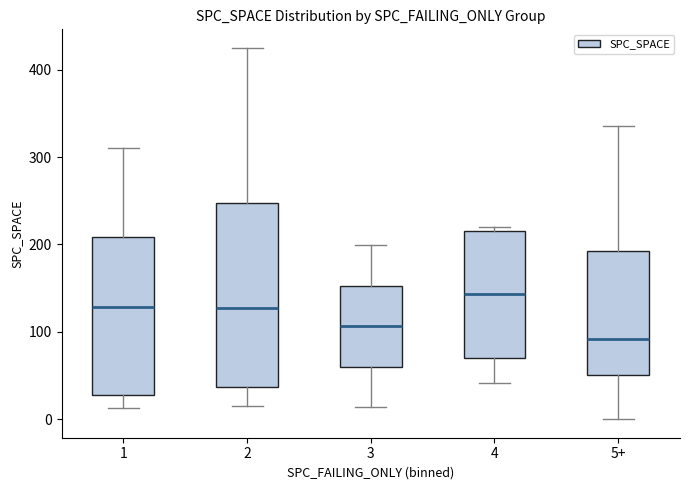

Reading left to right, read every box against the y-axis: the position of its median line, the range the box covers, and the ends of its whiskers. The values are not printed on the chart, so give them approximately, as read against the axis.

1: median 130, box 30 to 210, whiskers 10 to 310
2: median 130, box 40 to 250, whiskers 20 to 430
3: median 110, box 60 to 150, whiskers 10 to 200
4: median 140, box 70 to 220, whiskers 40 to 220 (just above the box's upper edge)
5+: median 90, box 50 to 190, whiskers 0 to 340